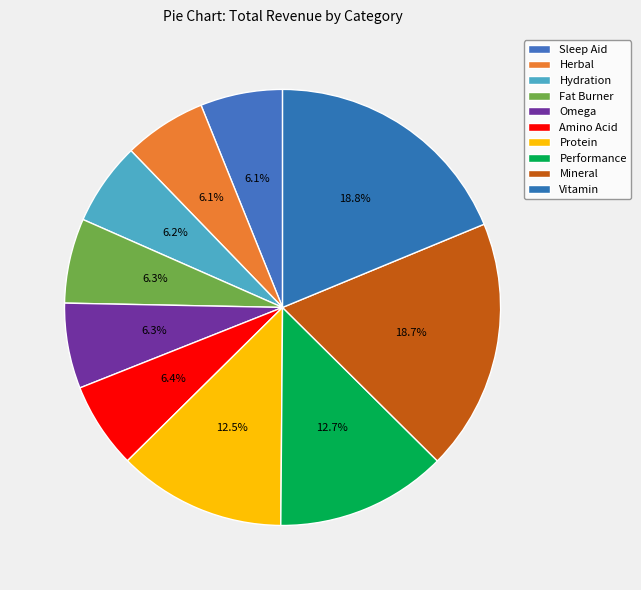

What is the total percentage of Vitamin and Amino Acid?

25.2%